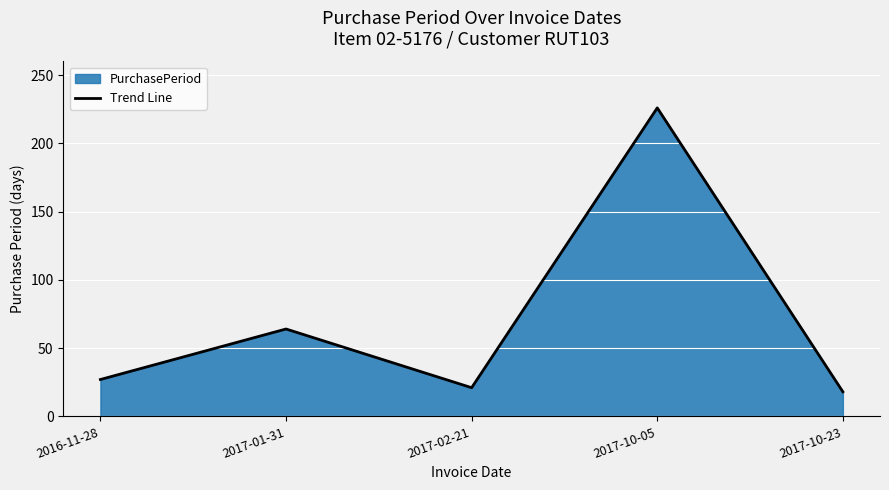

Where is the first local maximum?

2017-01-31